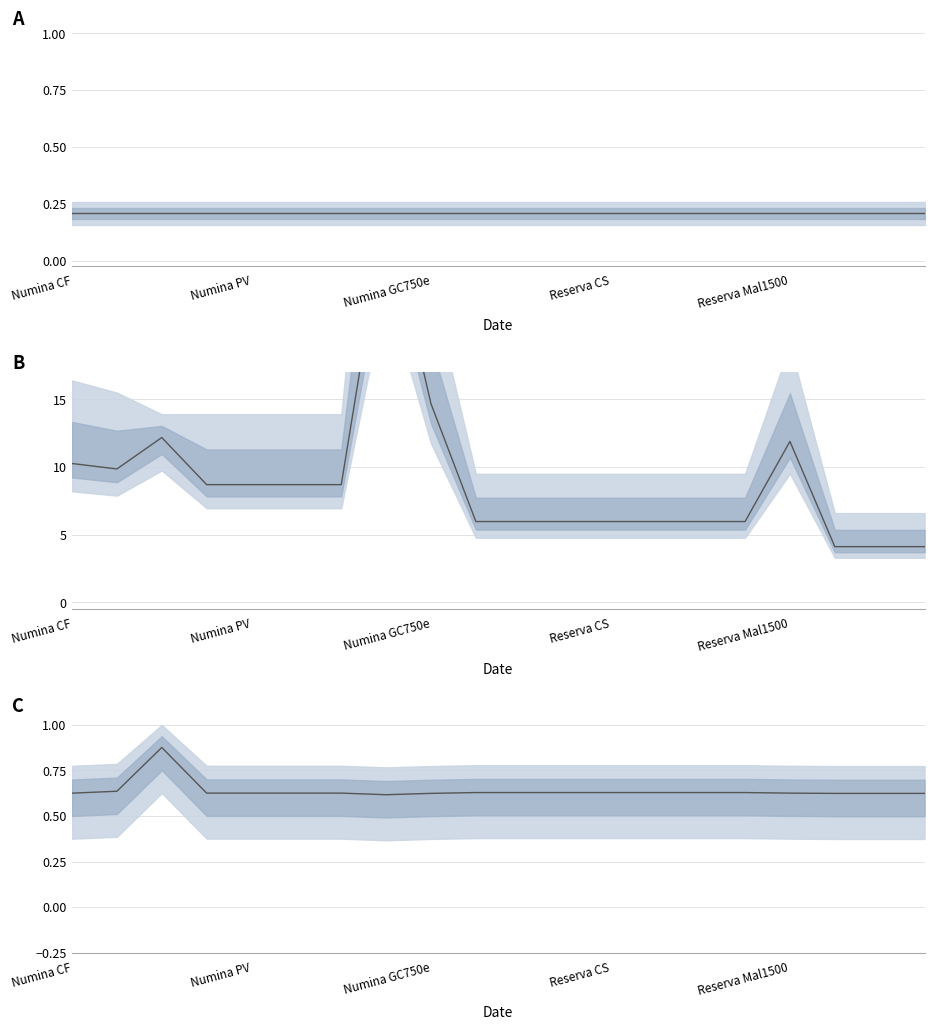

Is this an area chart (filled region under the line)?

No